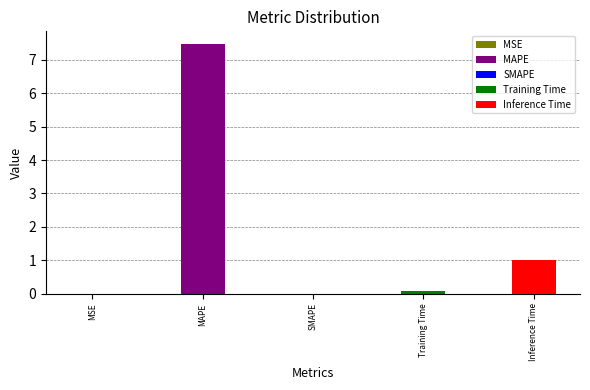

Reading left to right, extract all data points from this chart.

0.0	7.5	0.0	0.1	1.0